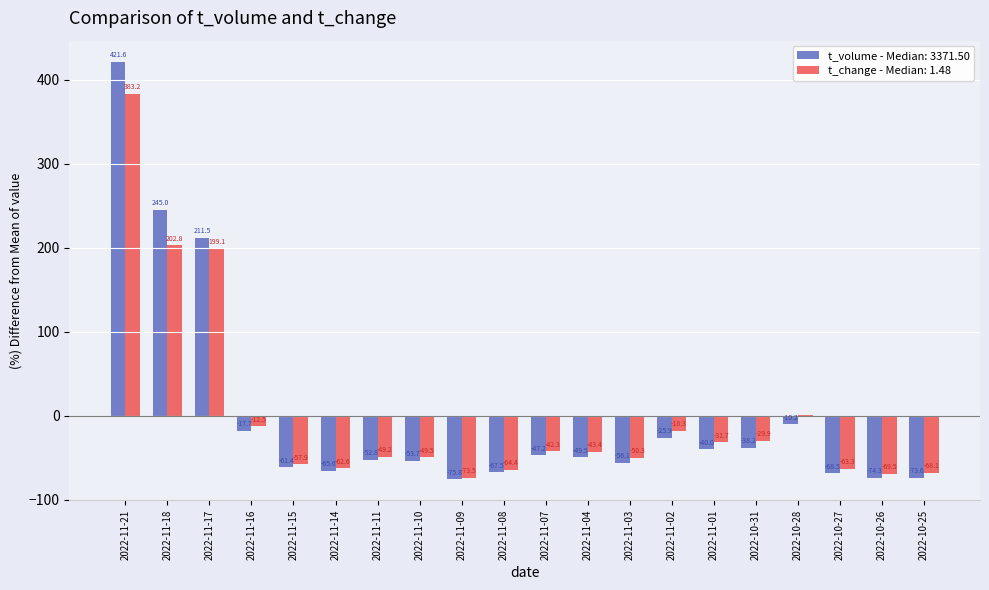

Between 2022-11-02 and 2022-10-26, which series saw the biggest shift?

t_change - Median: 1.48